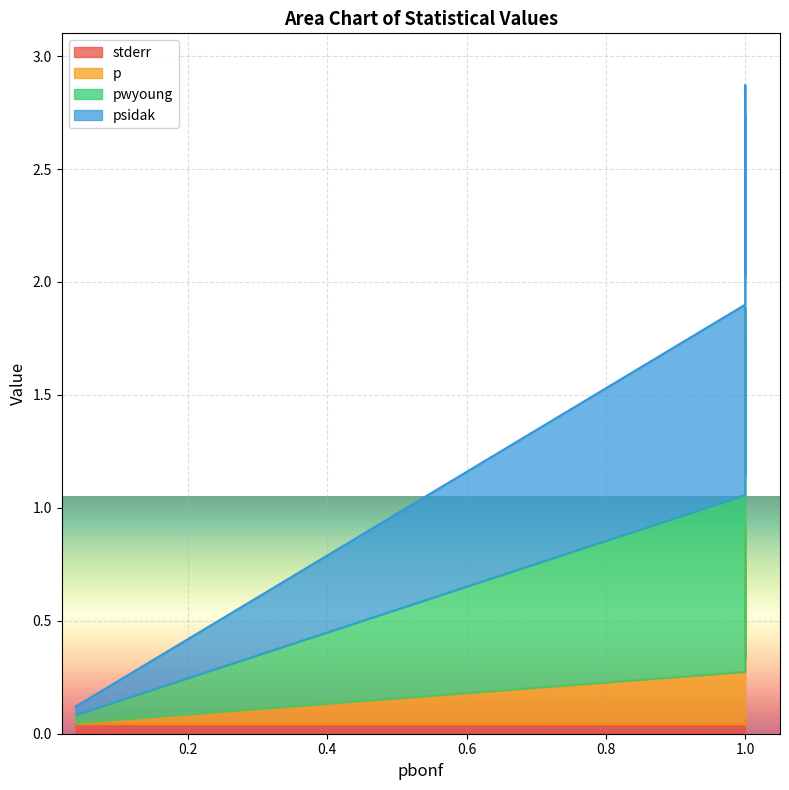

True or false: pwyoung and stderr intersect in this chart.

False